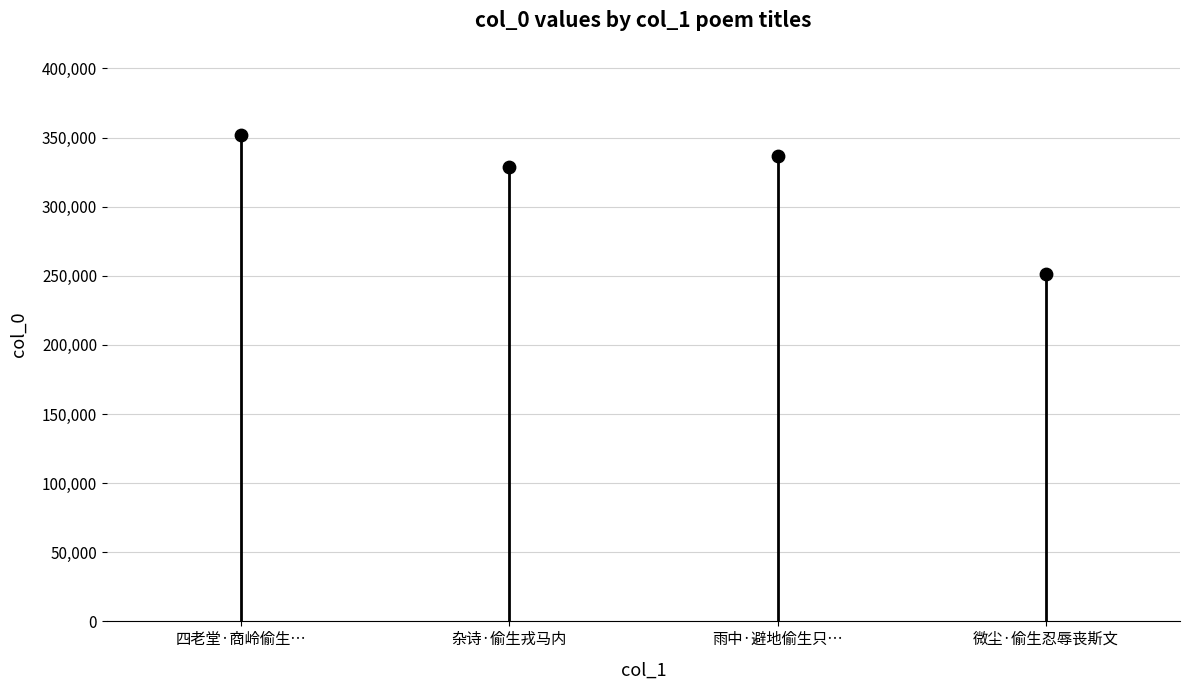

What Y value in the scatter plot is closest to 301283?

328806